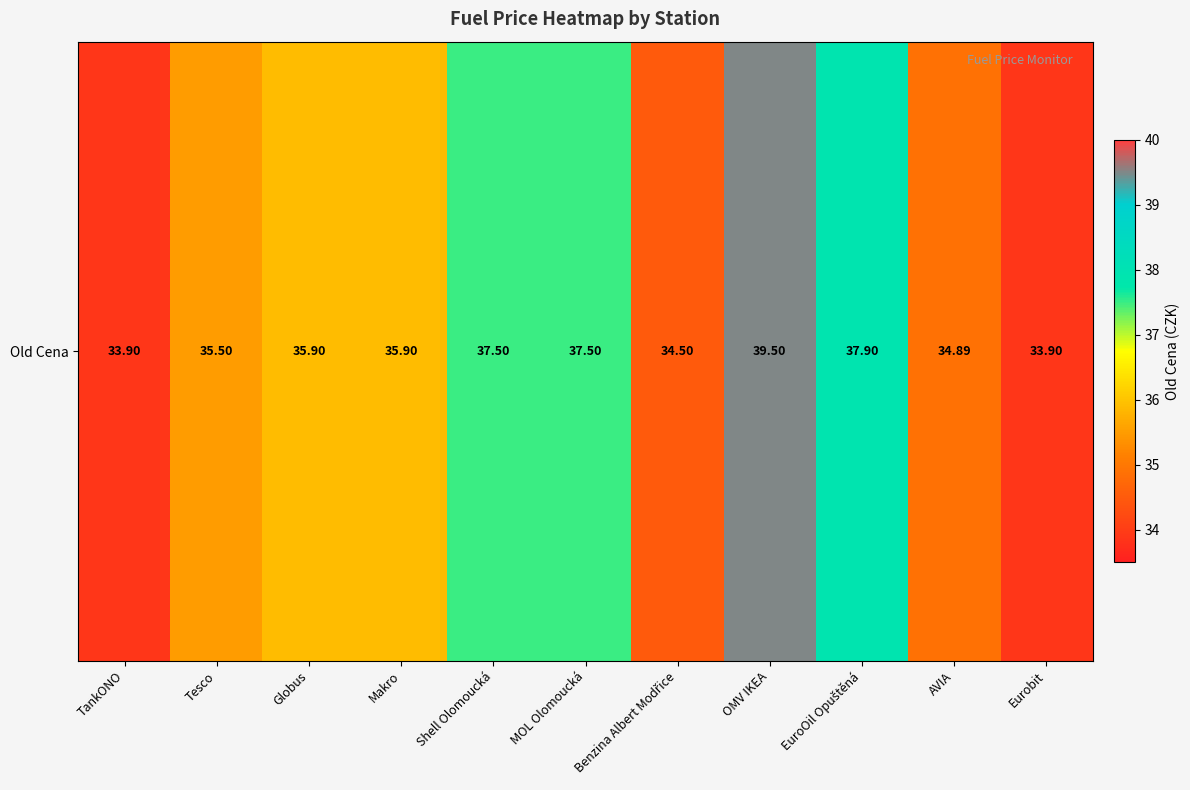

Reading left to right, extract all data points from this chart.

TankONO=33.9	Tesco=35.5	Globus=35.9	Makro=35.9	Shell Olomoucká=37.5	MOL Olomoucká=37.5	Benzina Albert Modřice=34.5	OMV IKEA=39.5	EuroOil Opuštěná=37.9	AVIA=34.9	Eurobit=33.9